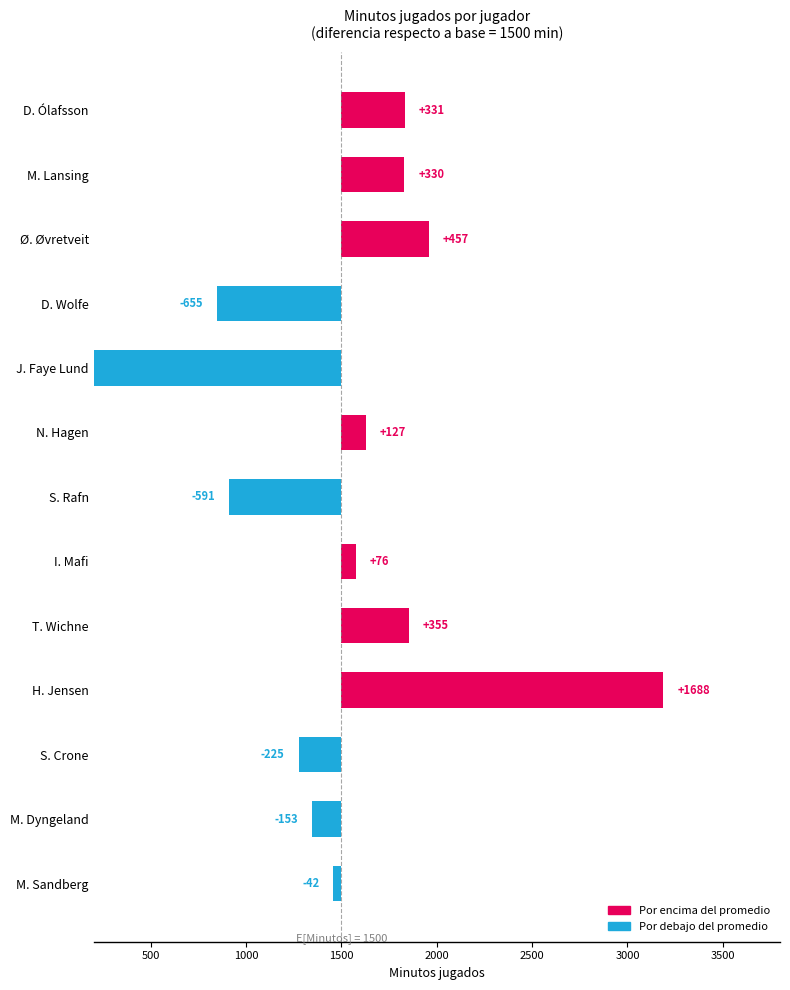

What is the difference between the second highest and minimum values?

1766